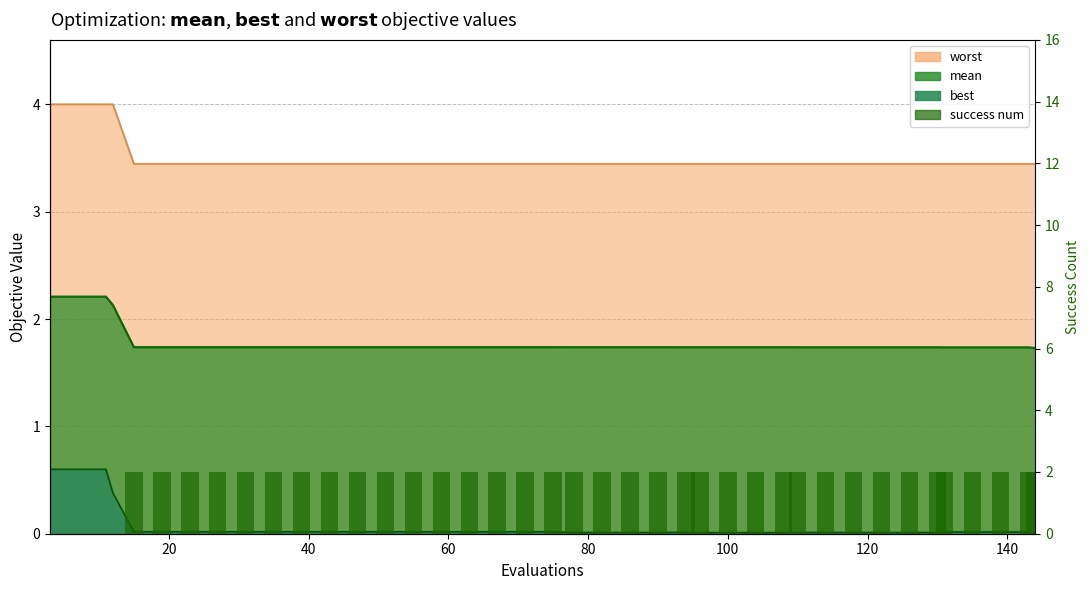

Count the values in the range 2 to 3.

36